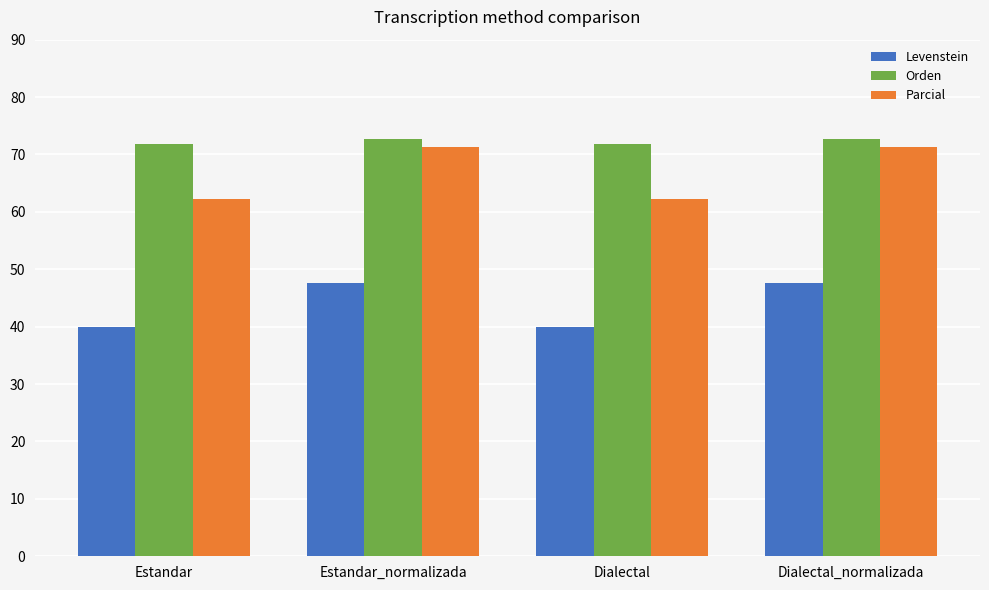

What is the spread (max minus min) of values at Estandar_normalizada?

25.1